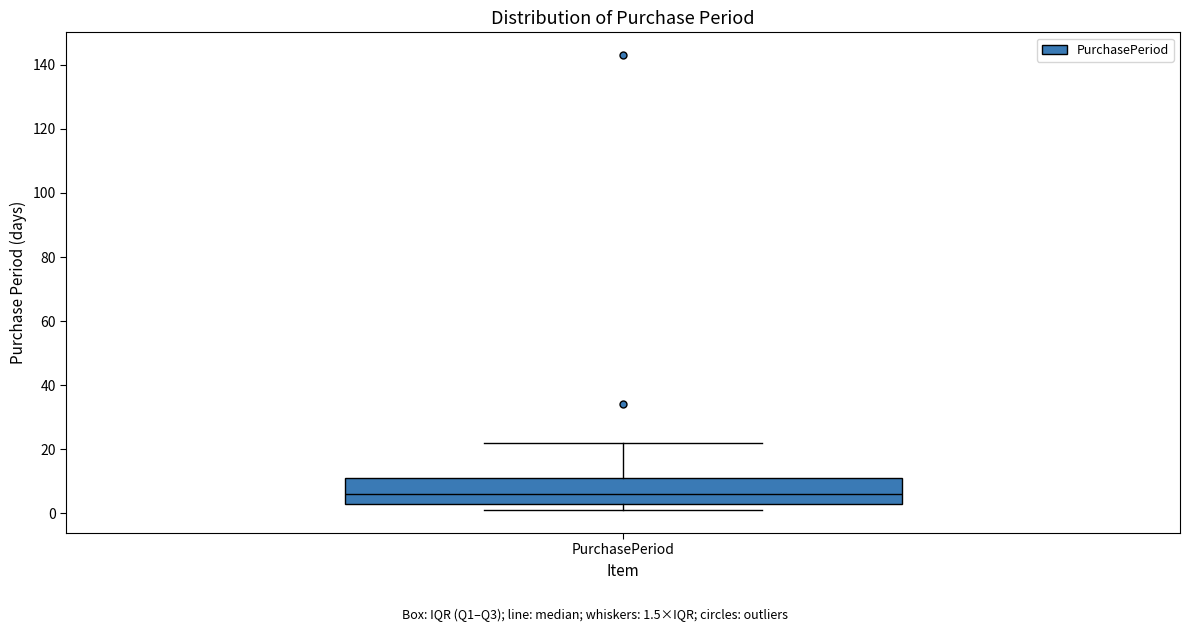

Read this box plot against the y-axis: the position of the median line, the range covered by the box, and the ends of both whiskers. The values are not printed on the chart, so give them approximately, as read against the axis.

median 6, box 4 to 12, whiskers 2 to 22